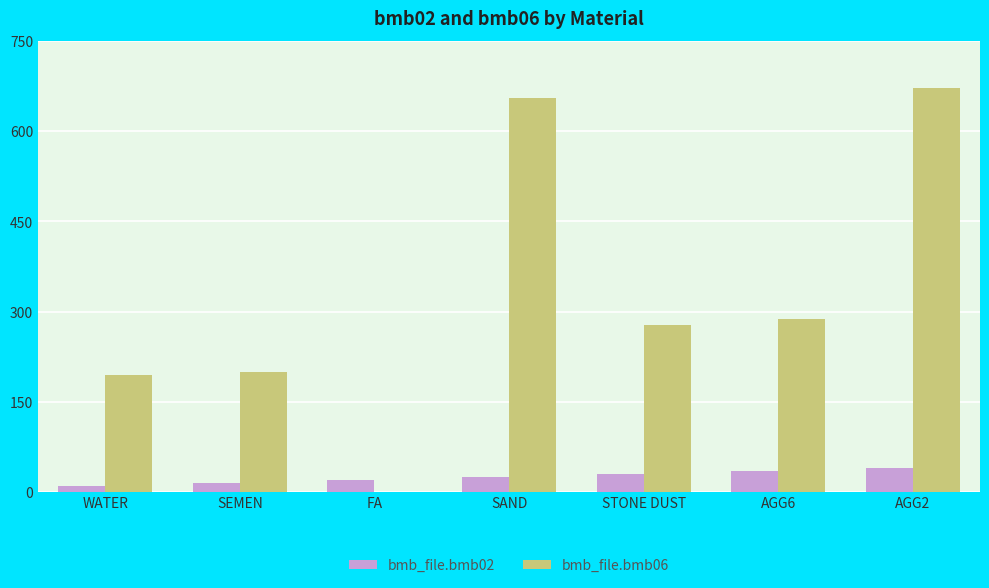

Which category has the highest value in the bmb_file.bmb06 series?

AGG2